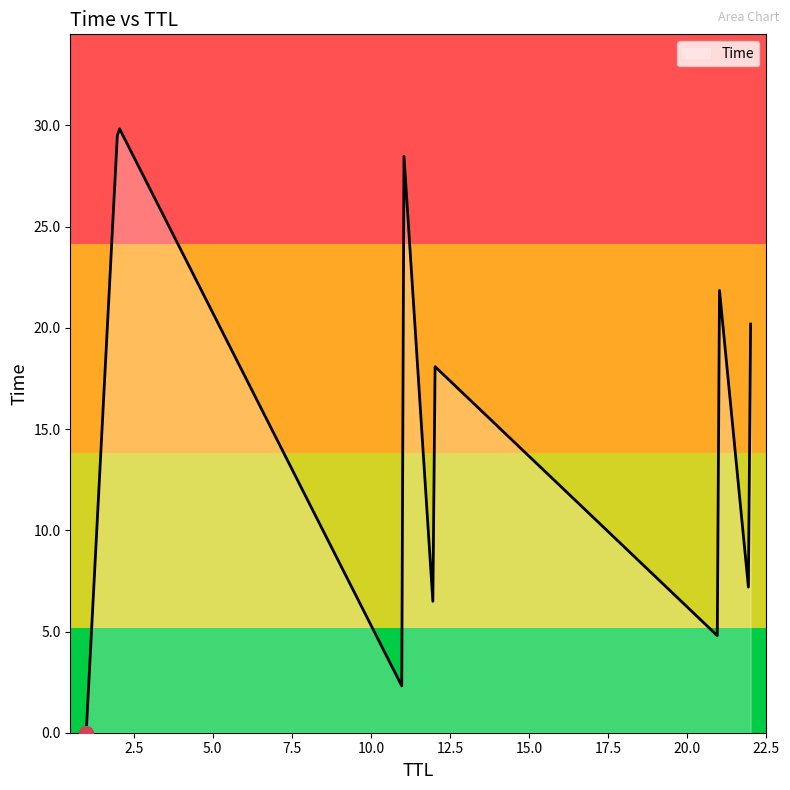

What is the greatest value displayed?

29.8